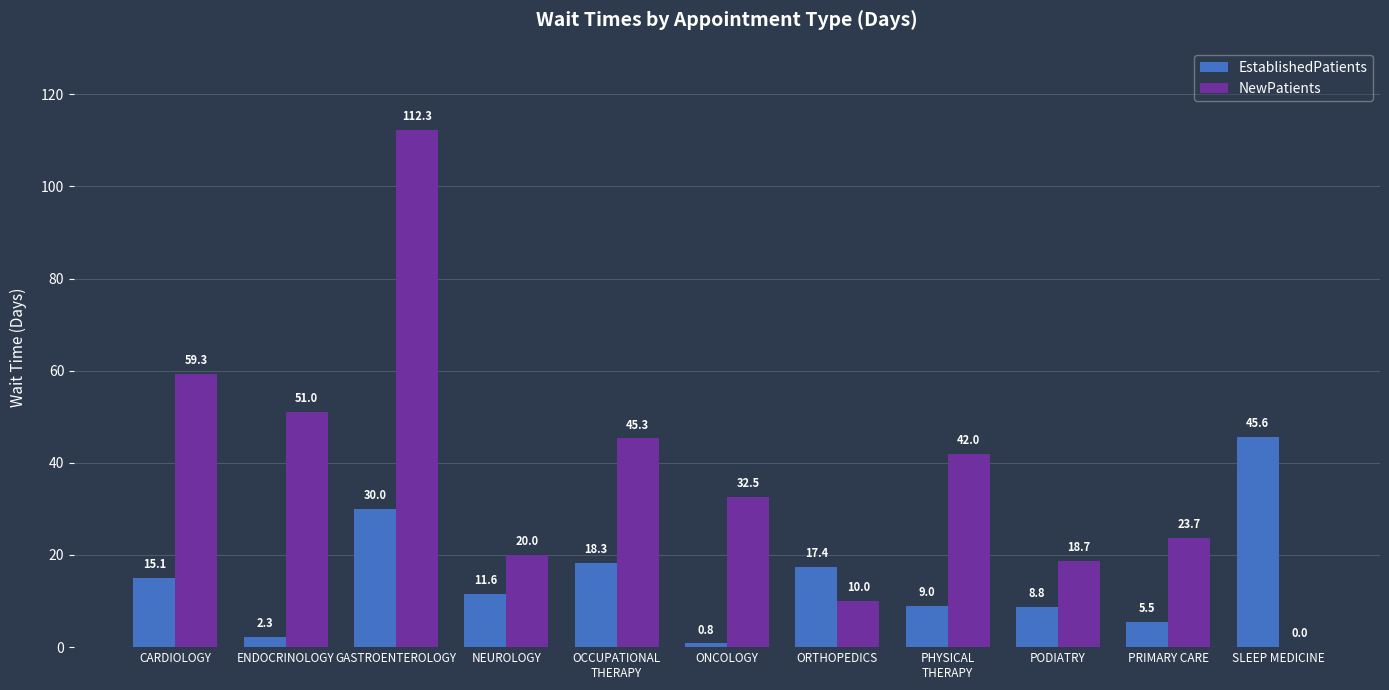

Which series has the largest range (max minus min)?

NewPatients